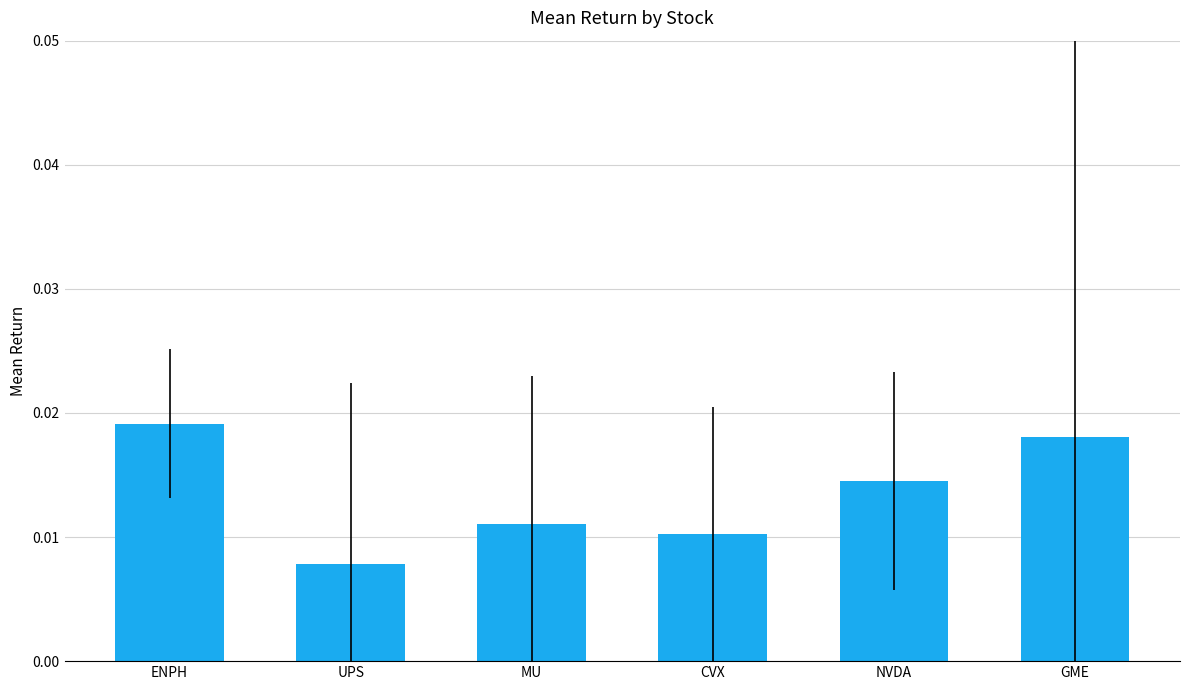

What position from the right is ENPH?

6